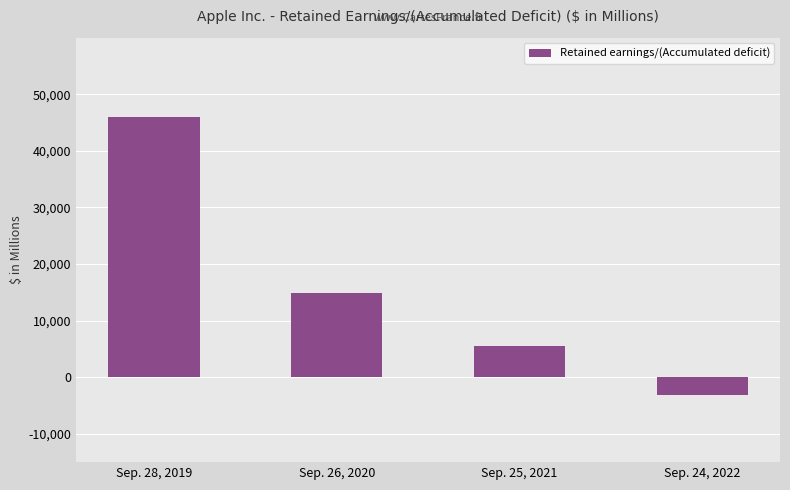

What is the change in value from Sep. 28, 2019 to Sep. 24, 2022?

-48966